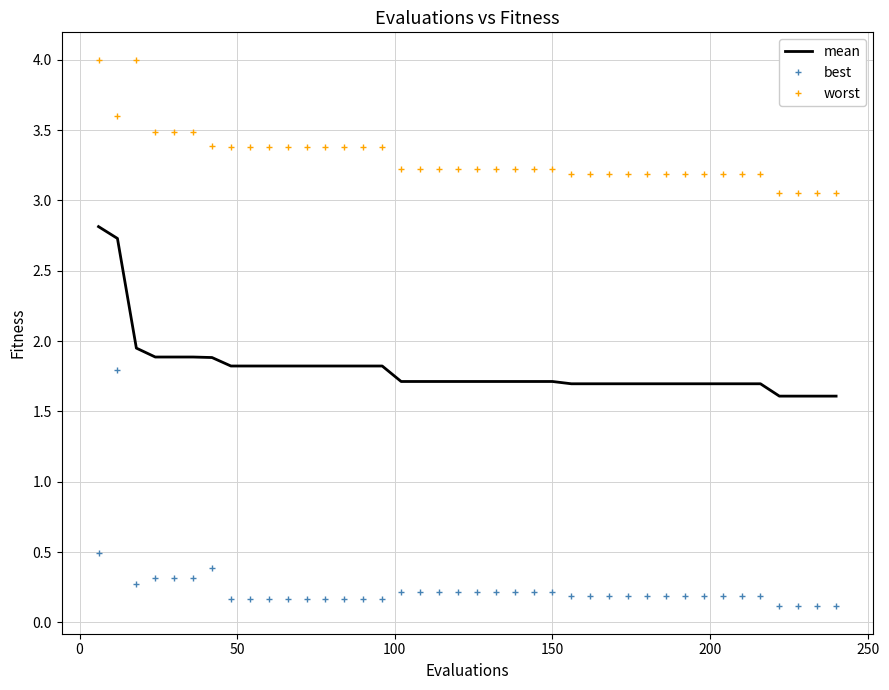

What is the greatest value displayed?

4.0